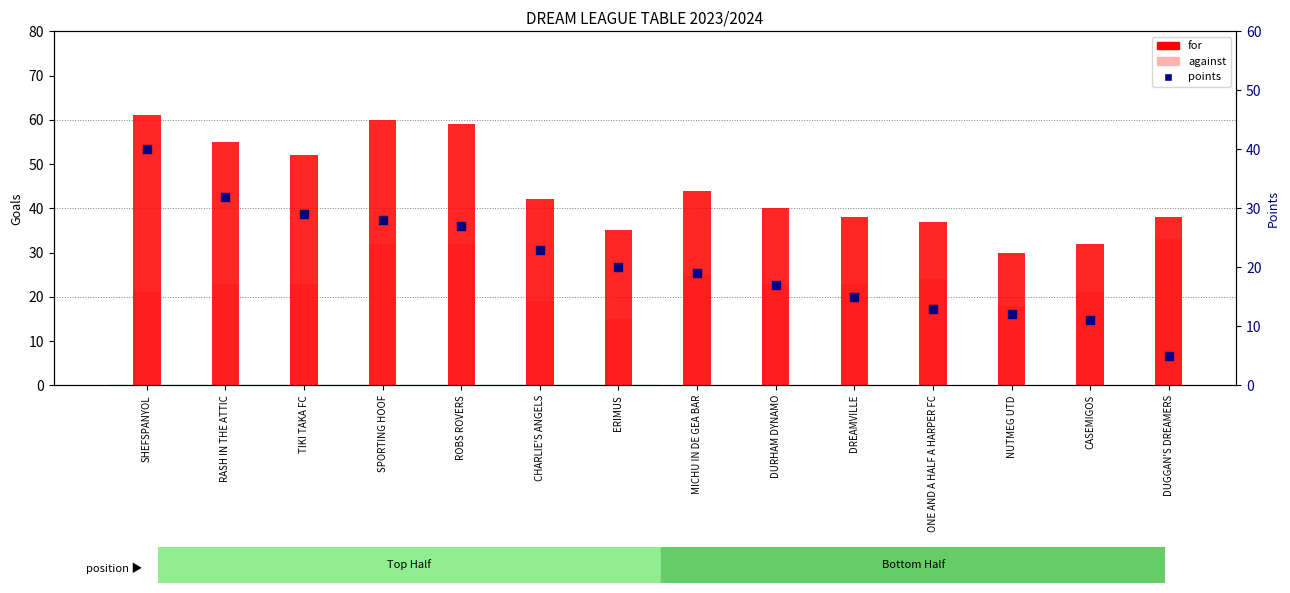

Which series reaches the maximum Y coordinate?

for